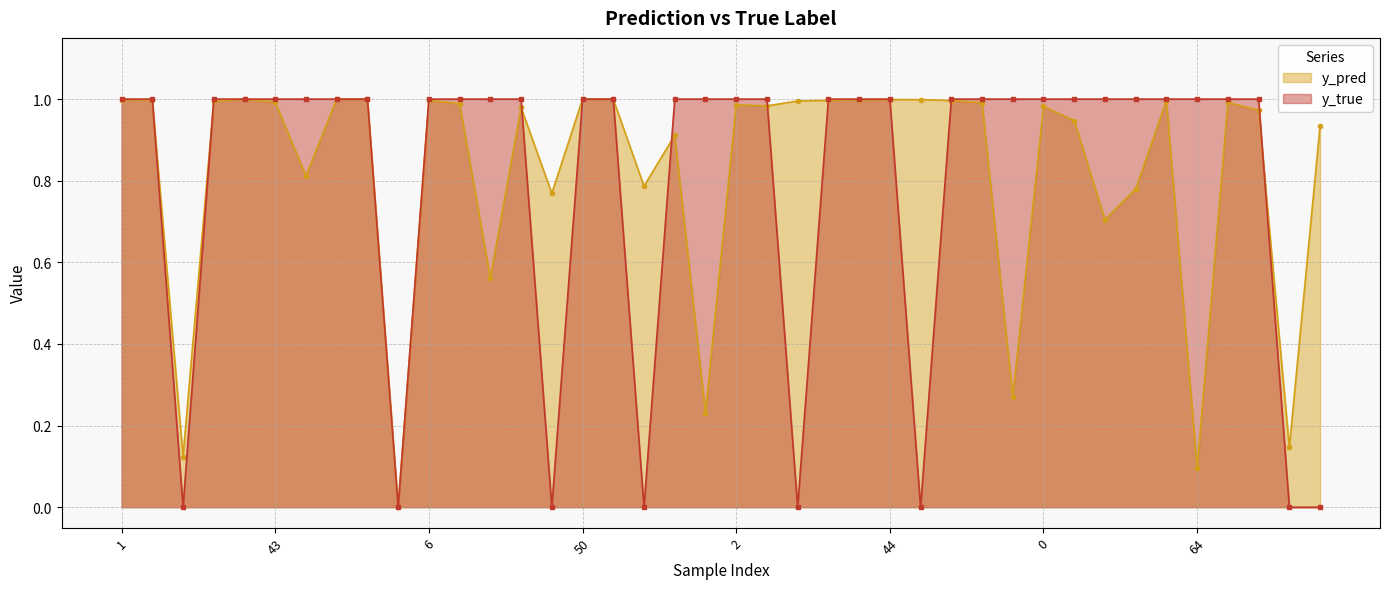

Where is y_pred nearest to the value 0?

91